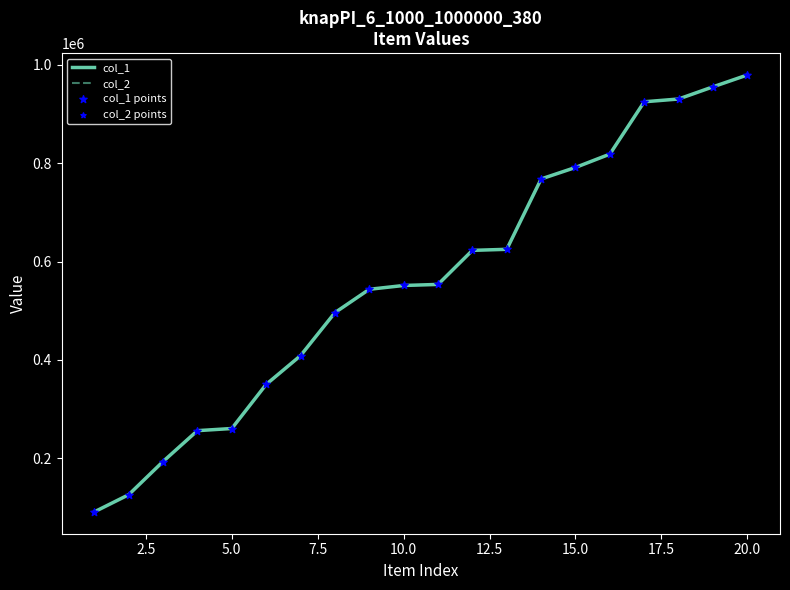

Does the chart have visible grid lines?

No